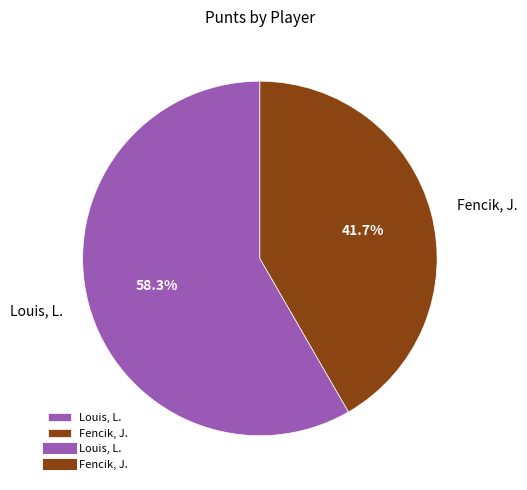

To the nearest percent, what percentage of the pie is Louis, L.?

58%